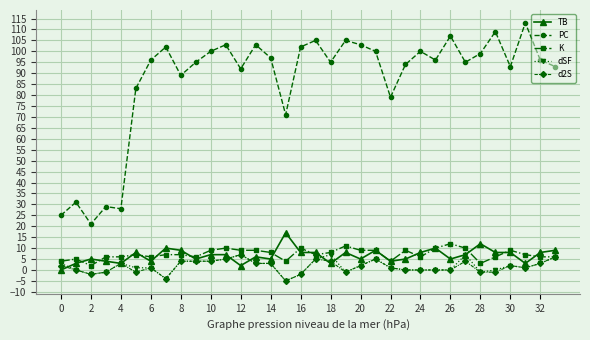

What is the minimum value shown in the chart?

-5